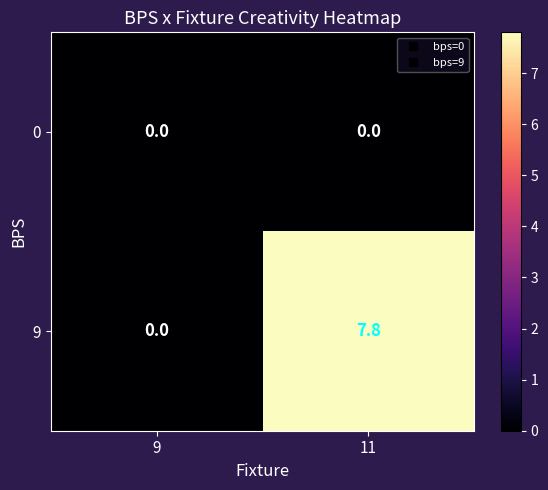

True or false: 0 has a value of 0.0 at 11.

True